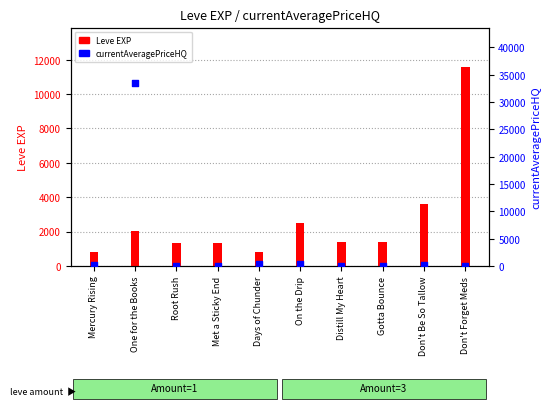

What are all the series names shown in the legend?

Leve EXP, currentAveragePriceHQ